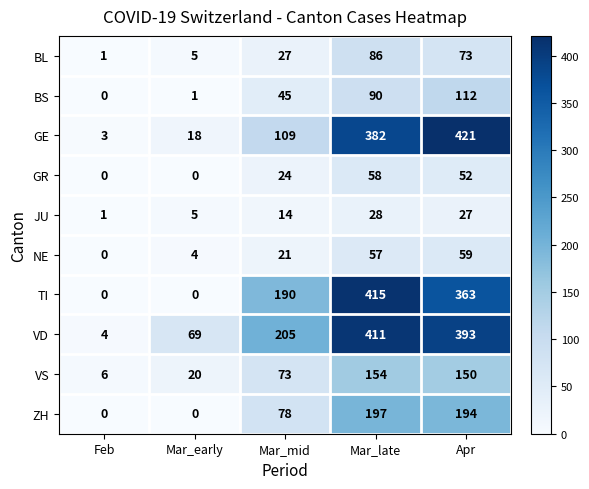

True or false: BS has a value of 1 at Mar_early.

True